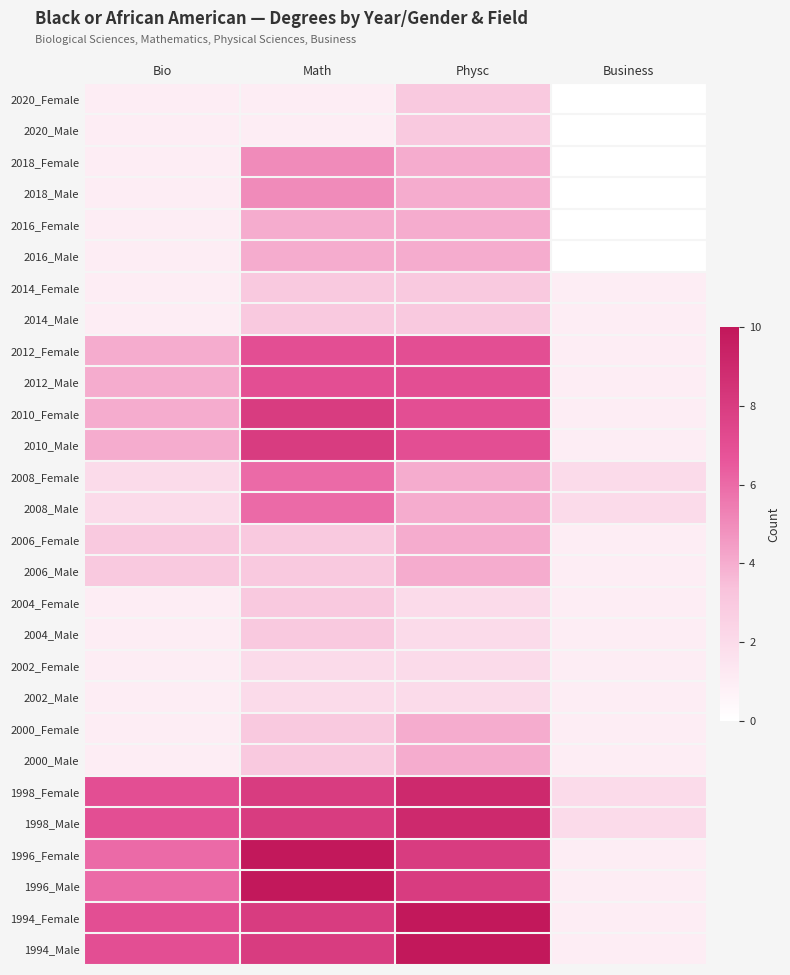

Reading left to right, what are all the values shown in this chart?

2020_Female: Bio=1	Math=1	Physc=3	Business=0
2020_Male: Bio=1	Math=1	Physc=3	Business=0
2018_Female: Bio=1	Math=5	Physc=4	Business=0
2018_Male: Bio=1	Math=5	Physc=4	Business=0
2016_Female: Bio=1	Math=4	Physc=4	Business=0
2016_Male: Bio=1	Math=4	Physc=4	Business=0
2014_Female: Bio=1	Math=3	Physc=3	Business=1
2014_Male: Bio=1	Math=3	Physc=3	Business=1
2012_Female: Bio=4	Math=7	Physc=7	Business=1
2012_Male: Bio=4	Math=7	Physc=7	Business=1
2010_Female: Bio=4	Math=8	Physc=7	Business=1
2010_Male: Bio=4	Math=8	Physc=7	Business=1
2008_Female: Bio=2	Math=6	Physc=4	Business=2
2008_Male: Bio=2	Math=6	Physc=4	Business=2
2006_Female: Bio=3	Math=3	Physc=4	Business=1
2006_Male: Bio=3	Math=3	Physc=4	Business=1
2004_Female: Bio=1	Math=3	Physc=2	Business=1
2004_Male: Bio=1	Math=3	Physc=2	Business=1
2002_Female: Bio=1	Math=2	Physc=2	Business=1
2002_Male: Bio=1	Math=2	Physc=2	Business=1
2000_Female: Bio=1	Math=3	Physc=4	Business=1
2000_Male: Bio=1	Math=3	Physc=4	Business=1
1998_Female: Bio=7	Math=8	Physc=9	Business=2
1998_Male: Bio=7	Math=8	Physc=9	Business=2
1996_Female: Bio=6	Math=10	Physc=8	Business=1
1996_Male: Bio=6	Math=10	Physc=8	Business=1
1994_Female: Bio=7	Math=8	Physc=10	Business=1
1994_Male: Bio=7	Math=8	Physc=10	Business=1